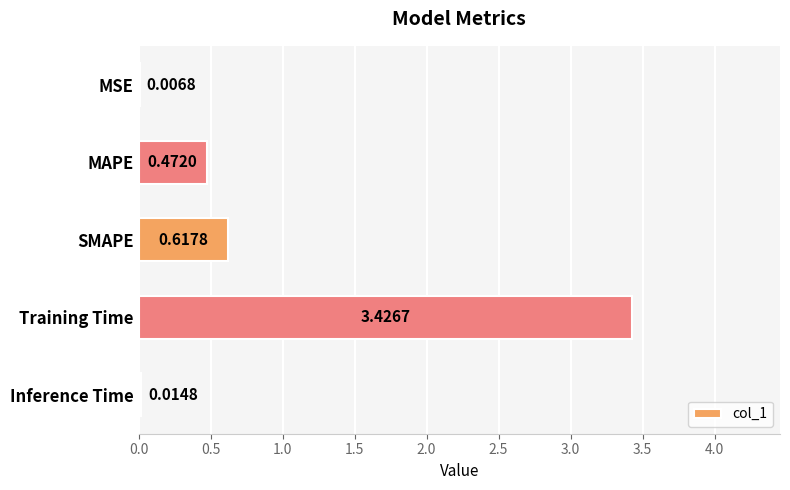

At which label is the value closest to 1?

SMAPE